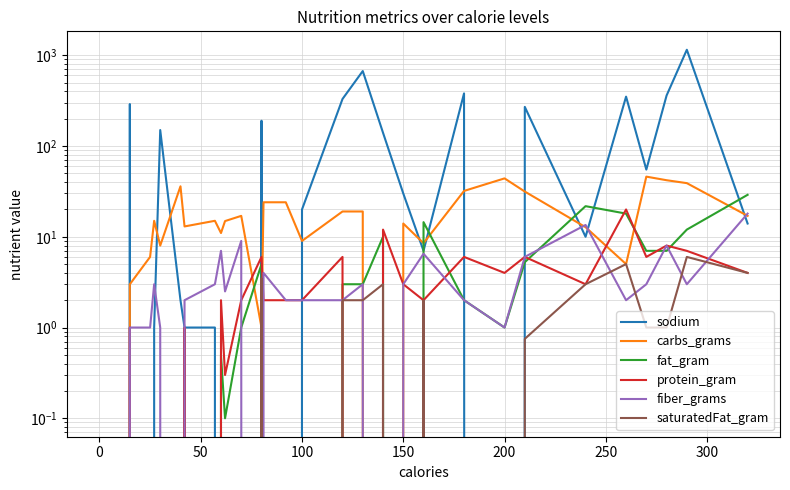

The value of saturatedFat_gram at 350 is 2.0. True or false?

False